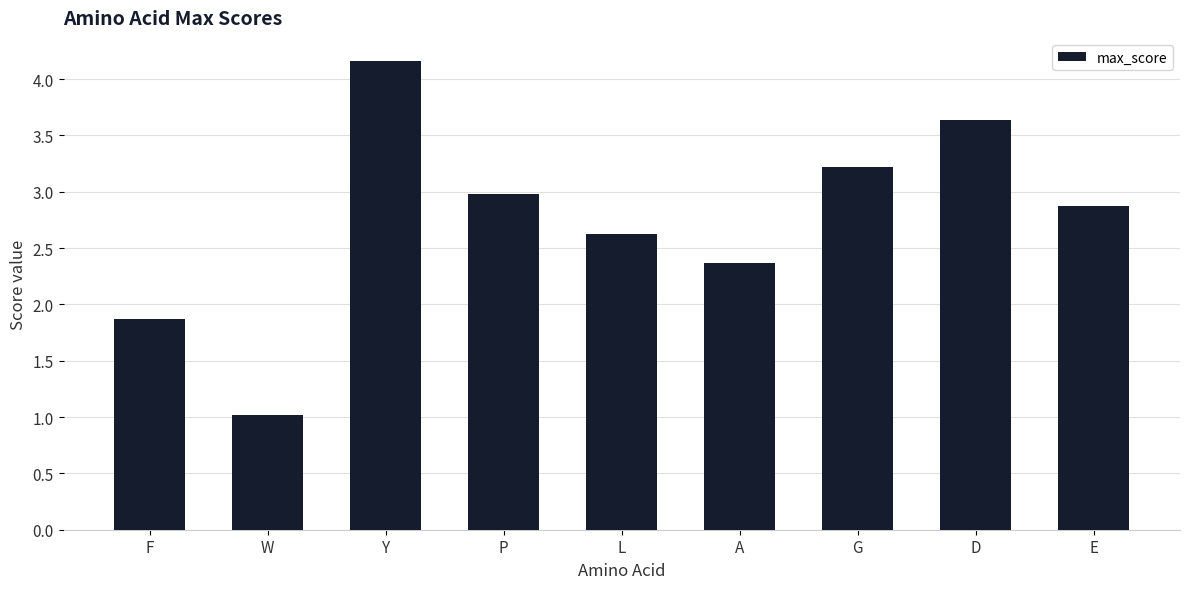

The value at G is 4.7. True or false?

False